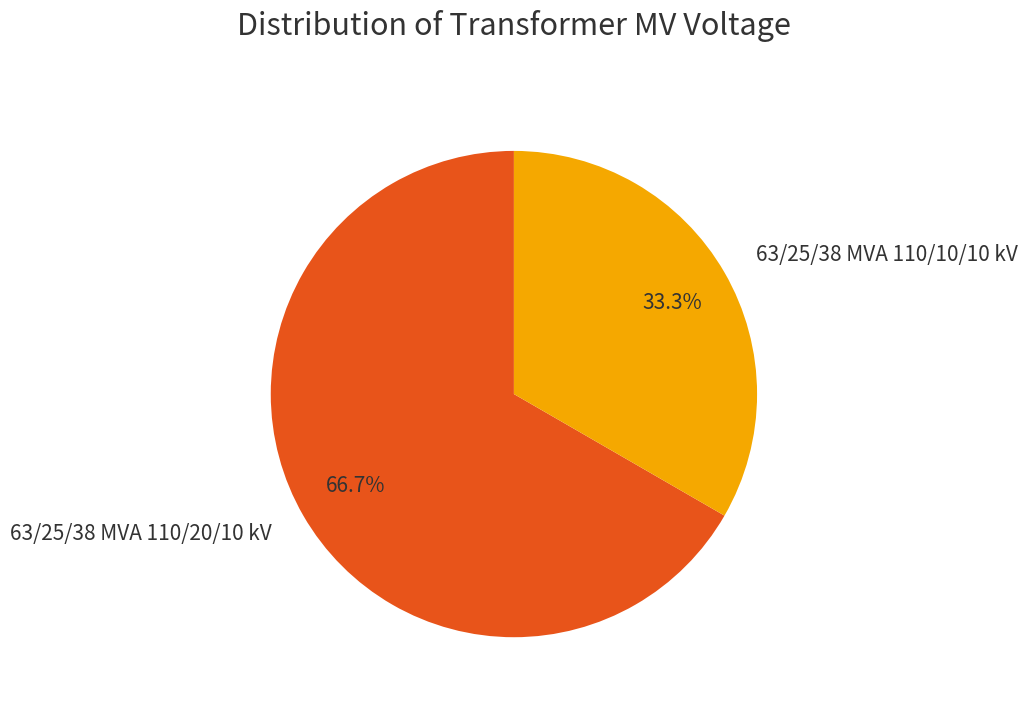

True or false: 63/25/38 MVA 110/10/10 kV accounts for 19% of the total.

False